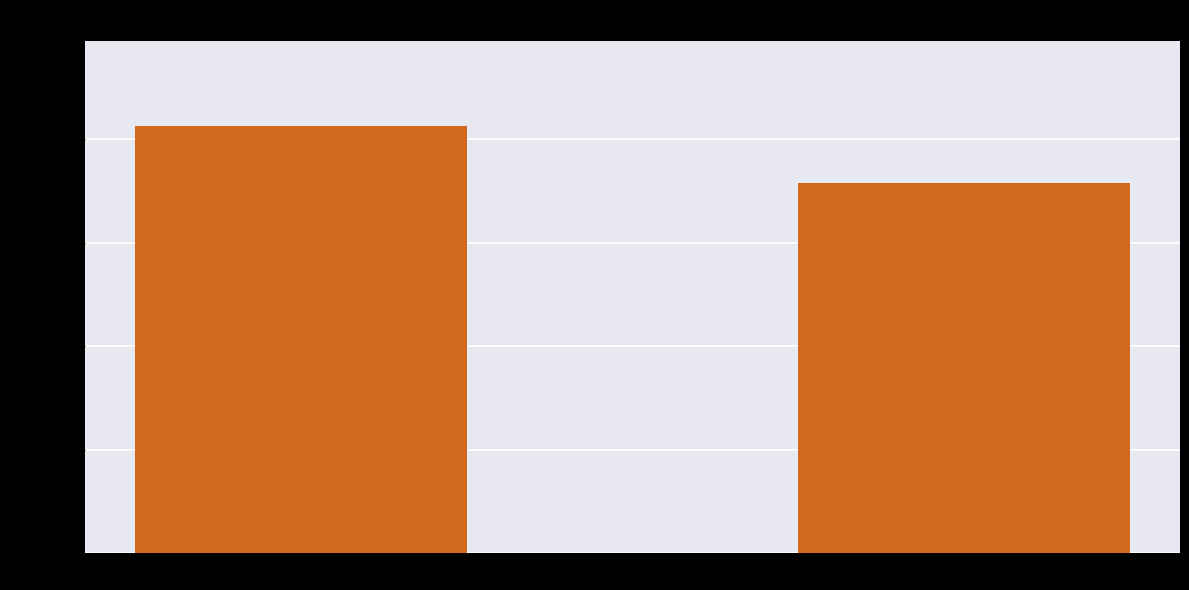

At which label is the value closest to 7?

SMD_OUT